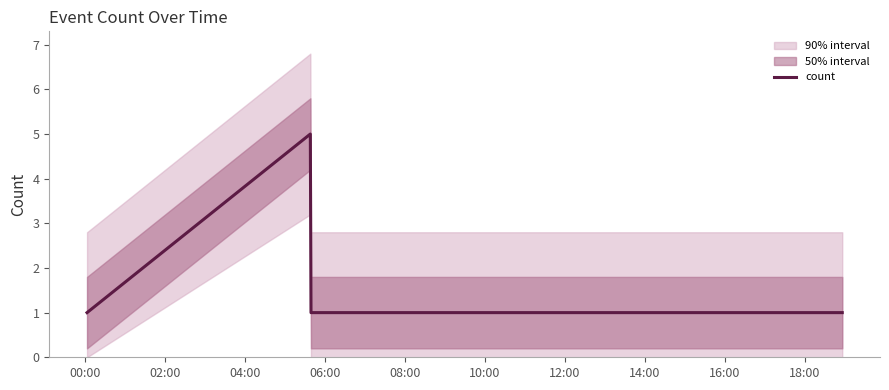

What is the difference between the maximum and minimum values?

4